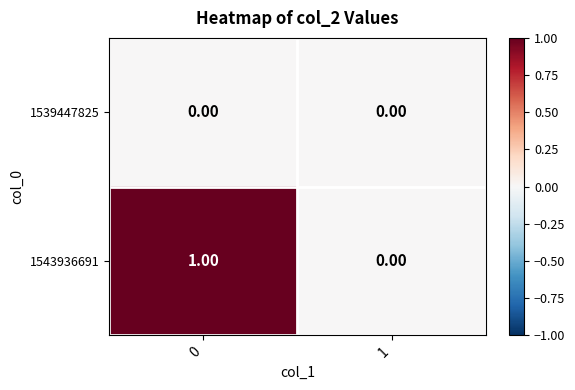

List the series in order of their peak value, highest first.

1543936691, 1539447825